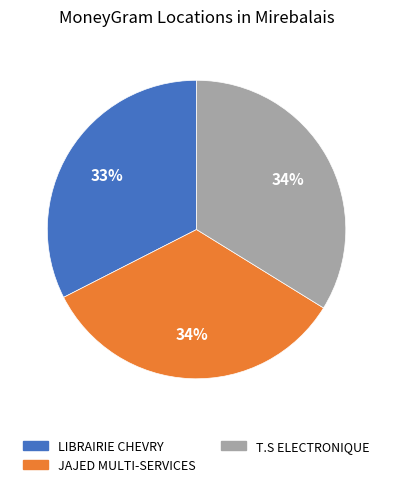

To the nearest percent, what is the average slice percentage?

33%